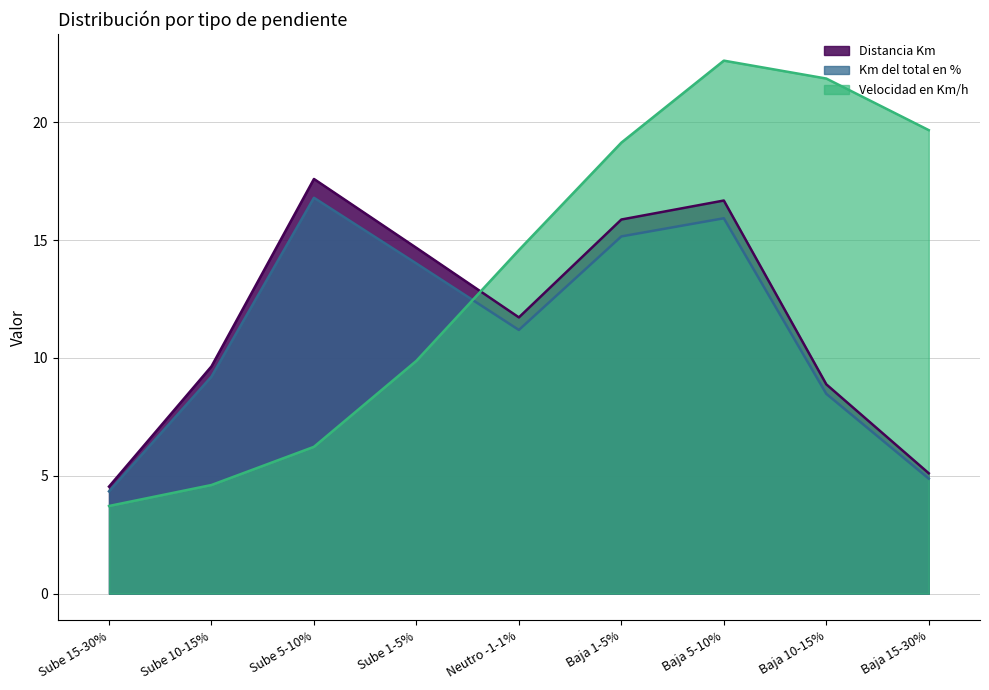

Rank the series at Baja 10-15% from lowest to highest value.

Km del total en %, Distancia Km, Velocidad en Km/h